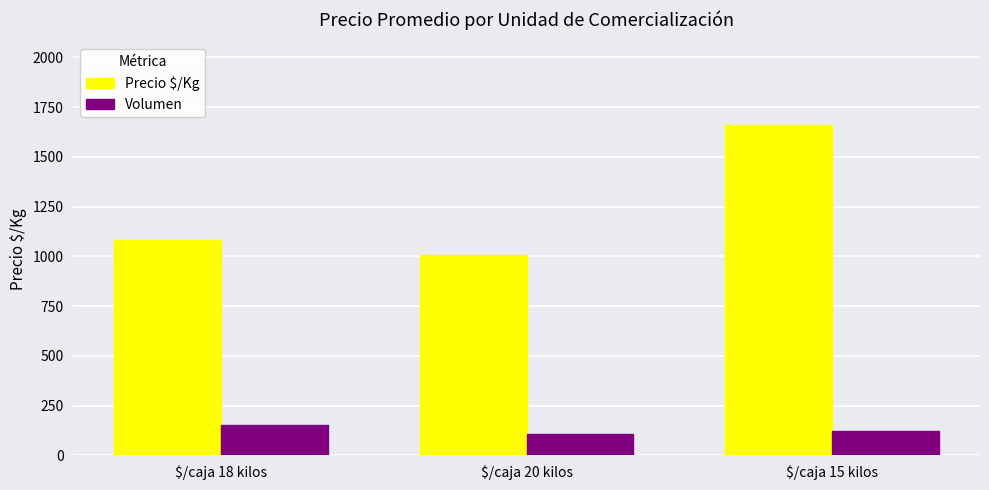

At $/caja 15 kilos, list the series in order from smallest to largest.

Volumen, Precio $/Kg